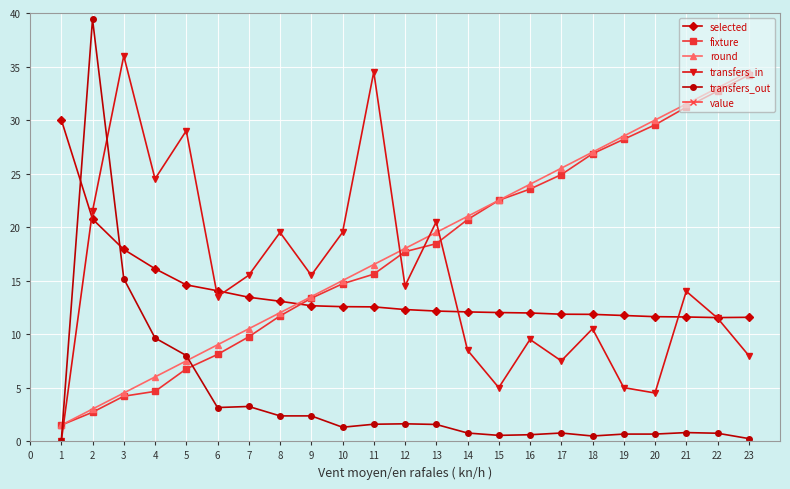

Rank the categories by round value from highest to lowest.

23, 22, 21, 20, 19, 18, 17, 16, 15, 14, 13, 12, 11, 10, 9, 8, 7, 6, 5, 4, 3, 2, 1